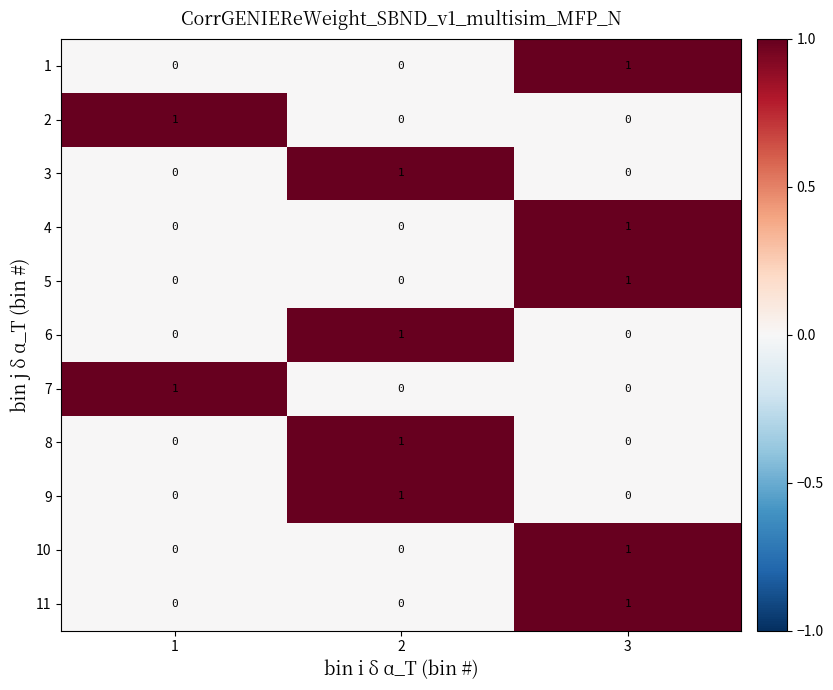

The 6 series shows 0 at 3. True or false?

True